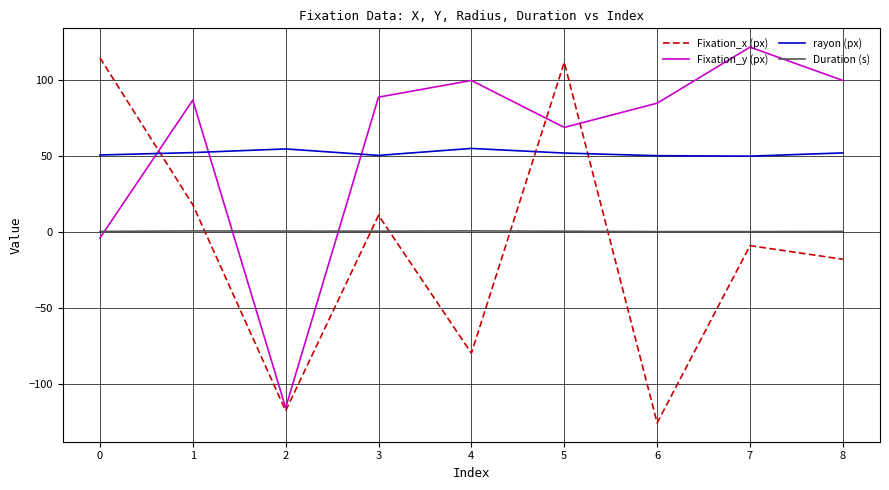

Which series changed the most between 1 and 5?

Fixation_x (px)